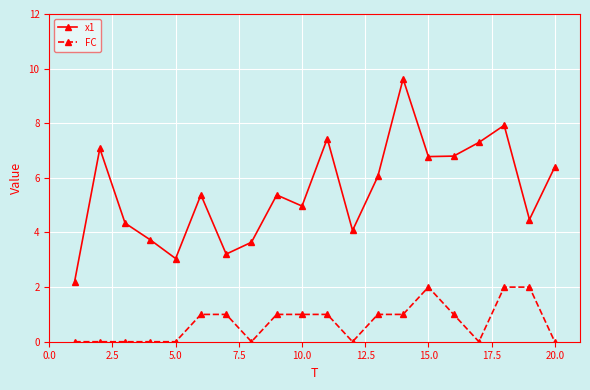

What is the greatest value displayed?

9.6